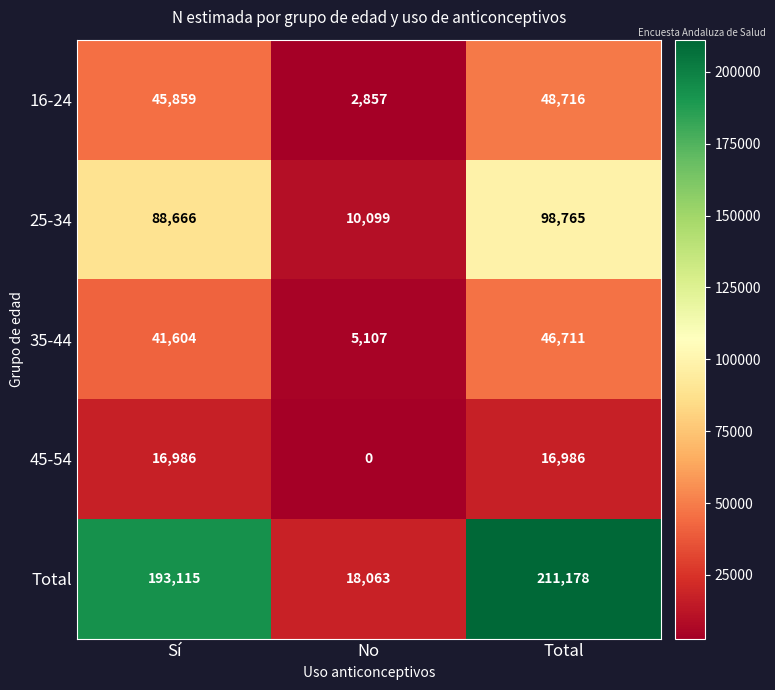

Reading left to right, extract all data points from this chart.

16-24: Sí=45859	No=2857	Total=48716
25-34: Sí=88666	No=10099	Total=98765
35-44: Sí=41604	No=5107	Total=46711
45-54: Sí=16986	No=0	Total=16986
Total: Sí=193115	No=18063	Total=211178